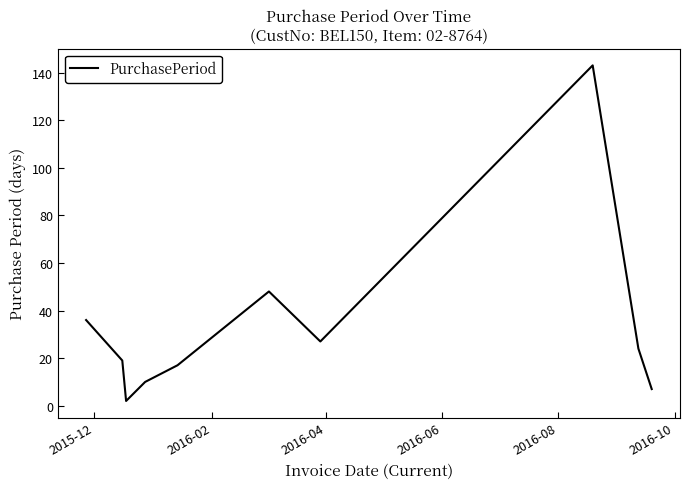

What is the greatest value displayed?

143